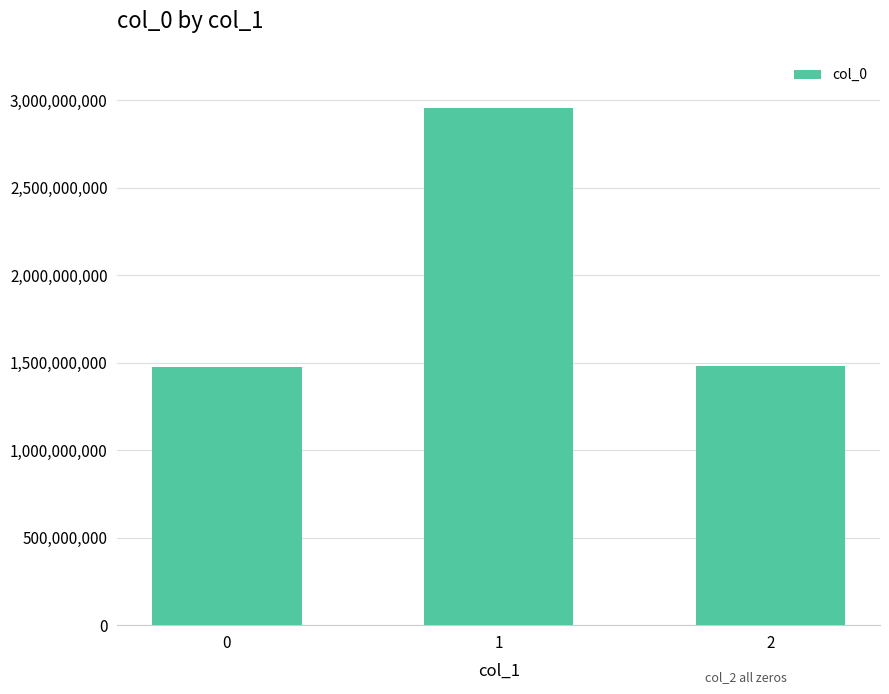

Are the bars grouped side by side (vs. stacked)?

No